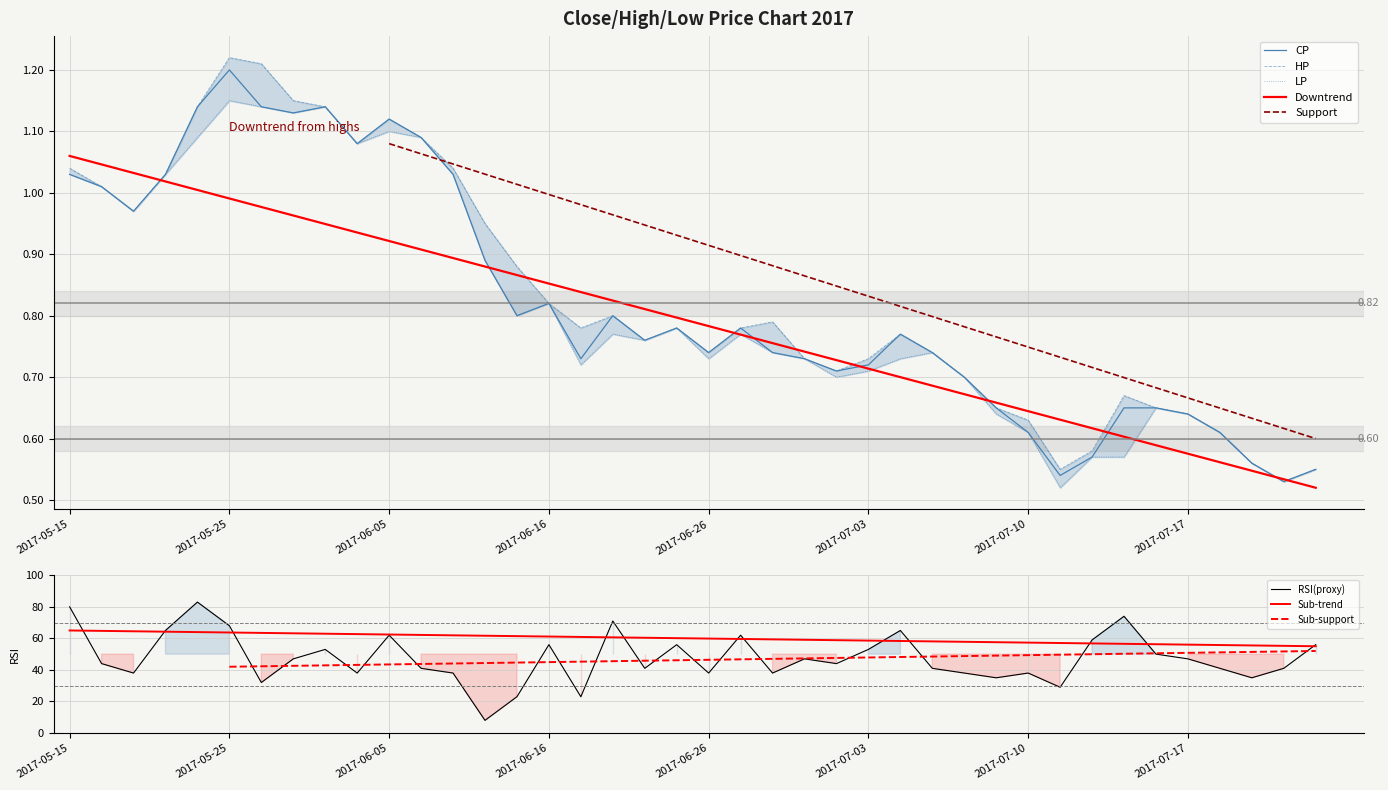

At which category does CP reach its first local peak?

2017-05-25